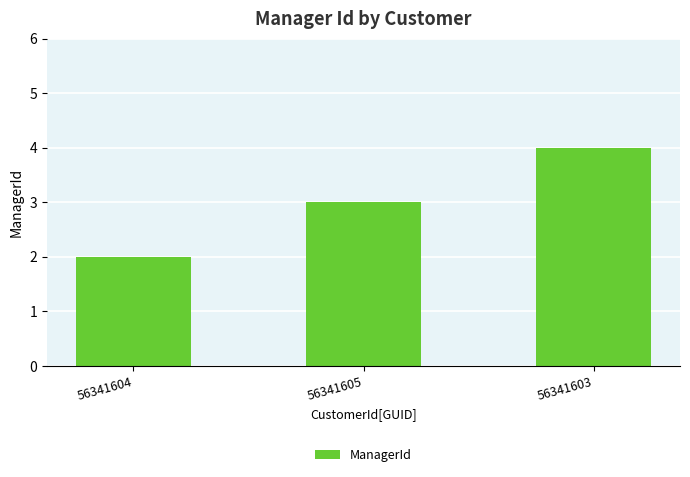

Which has a higher value, 56341604 or 56341603?

56341603